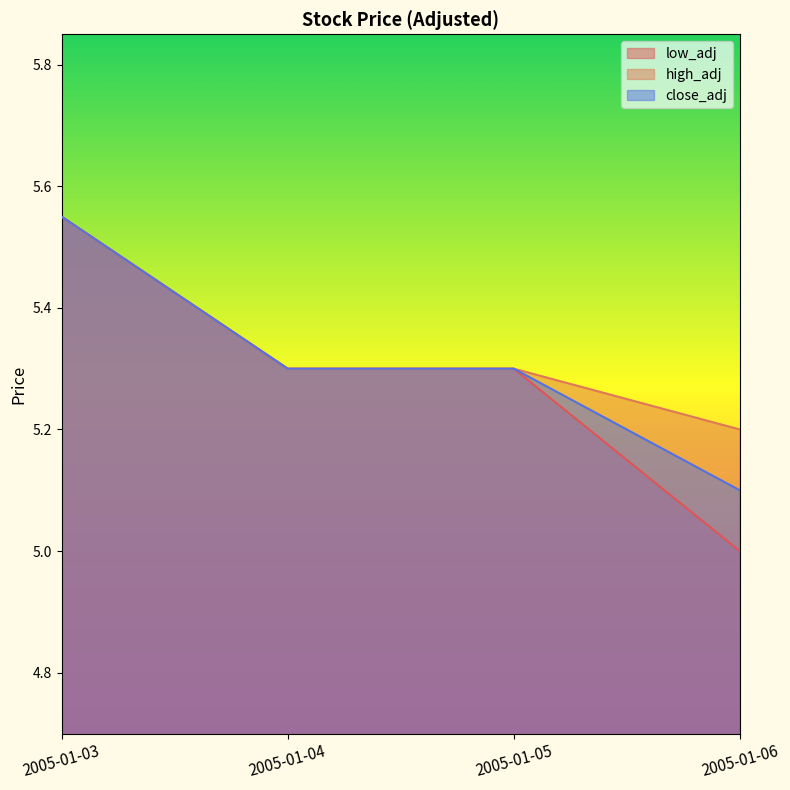

Which category has the lowest value across all series?

2005-01-06